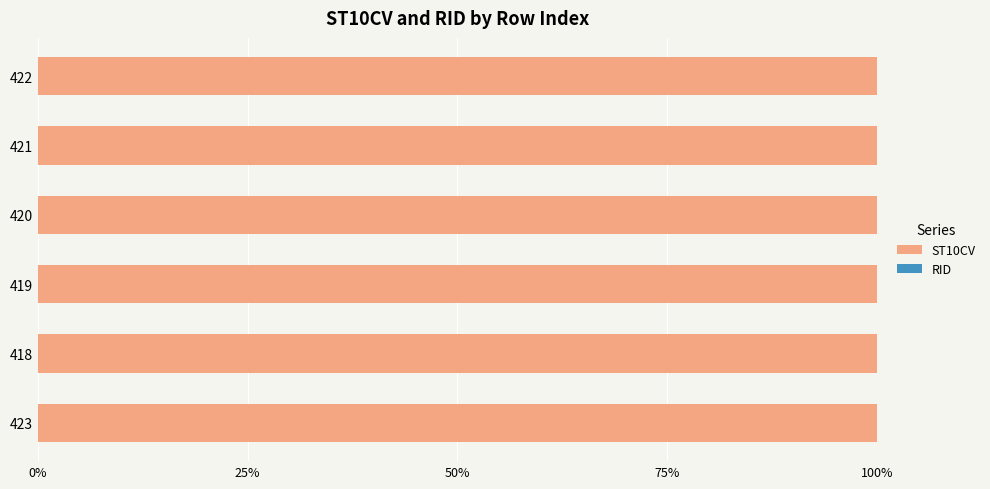

Is it true that ST10CV equals 34.2 at 420?

False